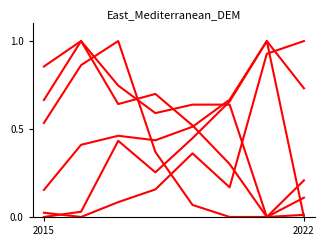

True or false: Theft has a value of 0.2 at 2.

False